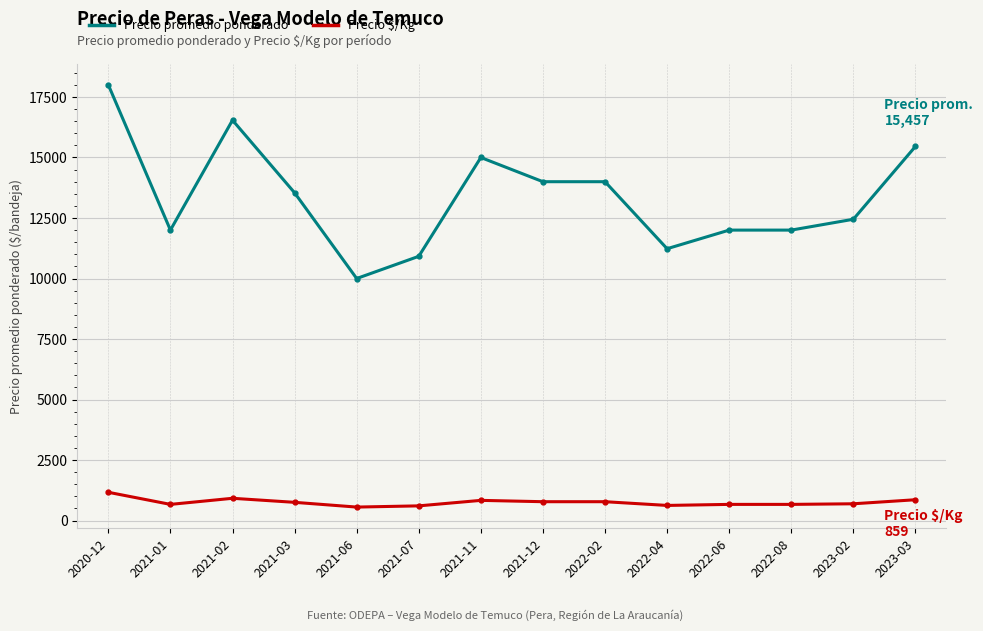

What is the difference between the second highest and second lowest values in the Precio $/Kg series?

313